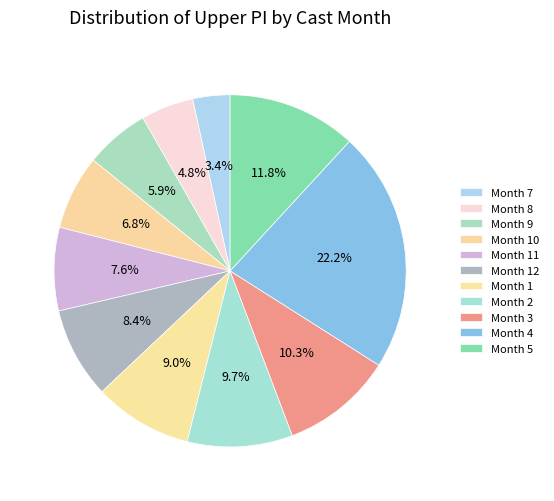

Count the number of slices in the pie.

11